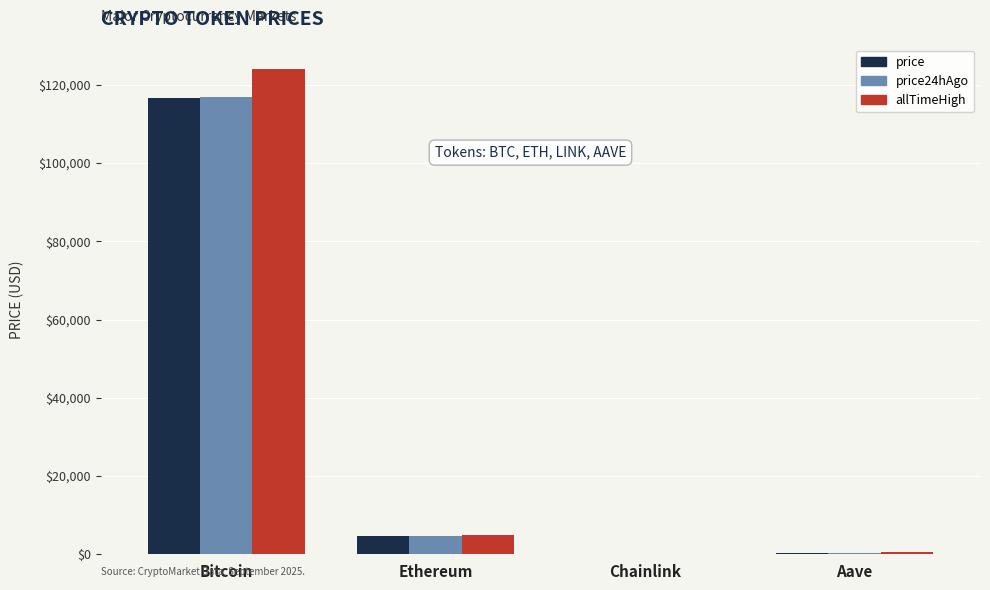

Which series has the largest total across all categories?

allTimeHigh